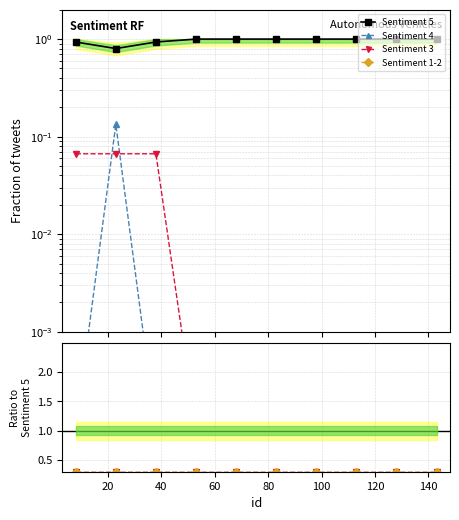

True or false: Sentiment 1-2 and Sentiment 5 cross at least once.

False